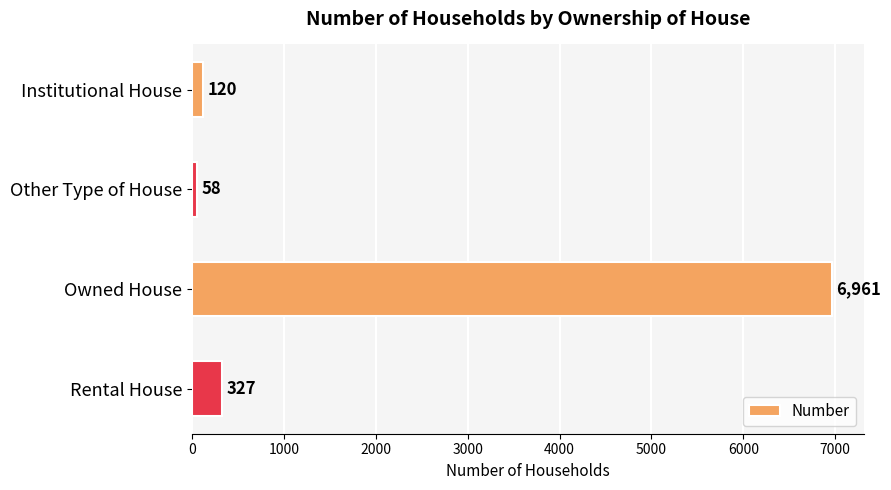

What is the approximate value at Institutional House, to the nearest 10?

120